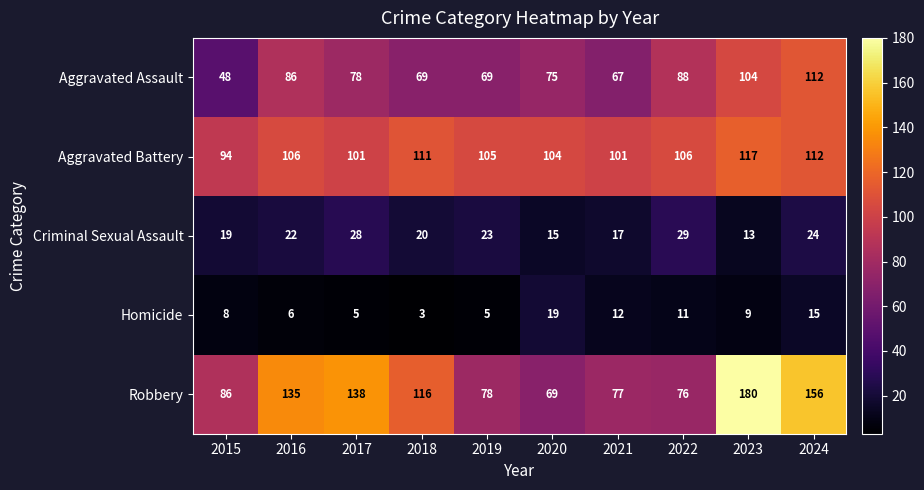

At which category is the sum across all series the highest?

2023